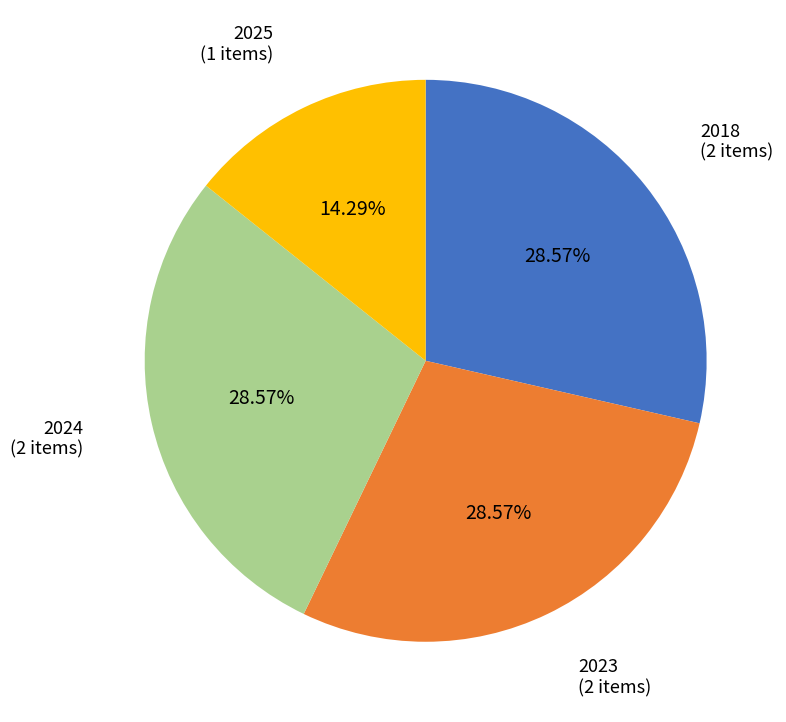

What percentage is NOT represented by 2023?

71.4%